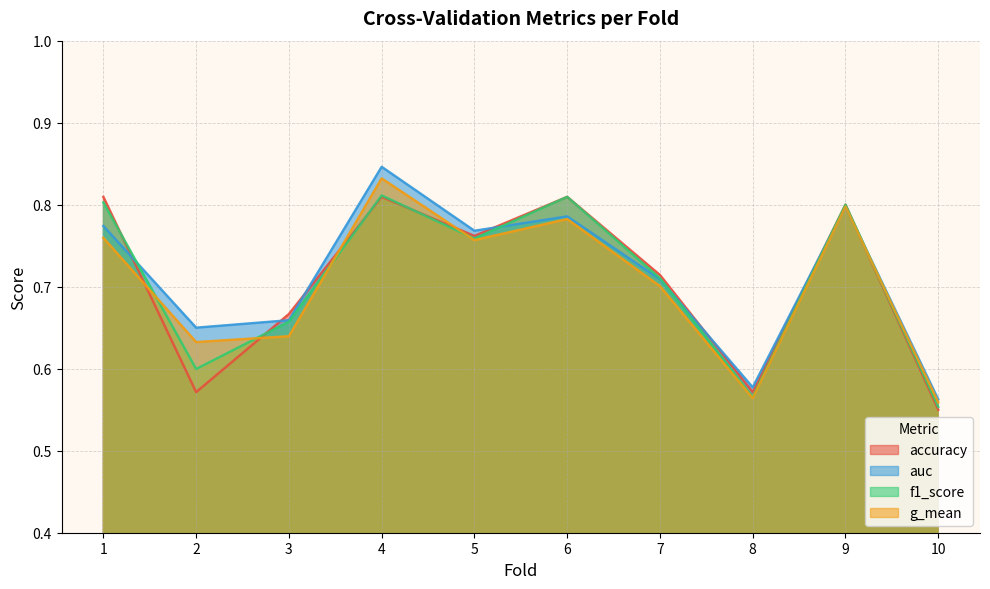

Reading left to right, list all the values displayed in this chart.

accuracy: 1=0.8	2=0.6	3=0.7	4=0.8	5=0.8	6=0.8	7=0.7	8=0.6	9=0.8	10=0.6
auc: 1=0.8	2=0.7	3=0.7	4=0.8	5=0.8	6=0.8	7=0.7	8=0.6	9=0.8	10=0.6
f1_score: 1=0.8	2=0.6	3=0.7	4=0.8	5=0.8	6=0.8	7=0.7	8=0.6	9=0.8	10=0.6
g_mean: 1=0.8	2=0.6	3=0.6	4=0.8	5=0.8	6=0.8	7=0.7	8=0.6	9=0.8	10=0.6